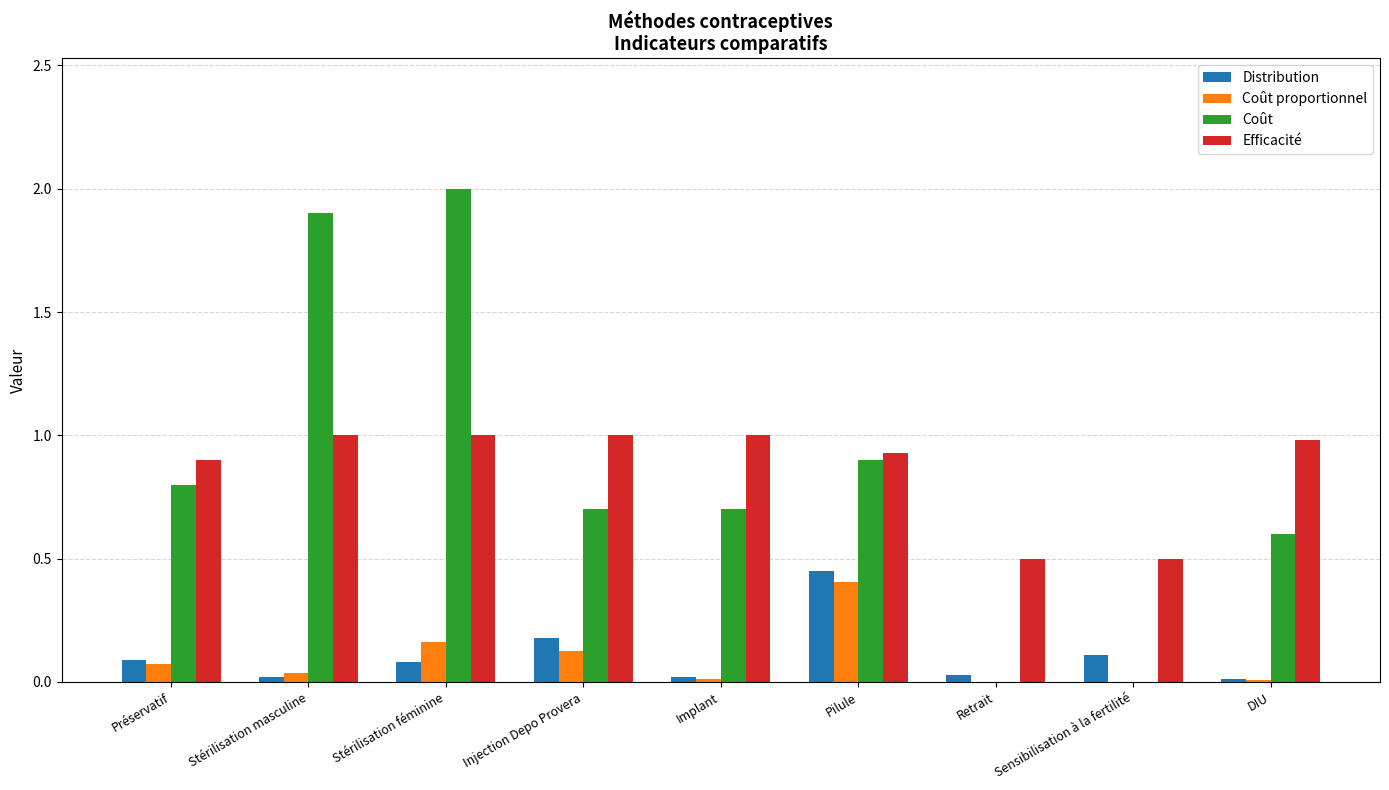

Is the value of Efficacité at Retrait greater than the value of Distribution at Implant?

Yes